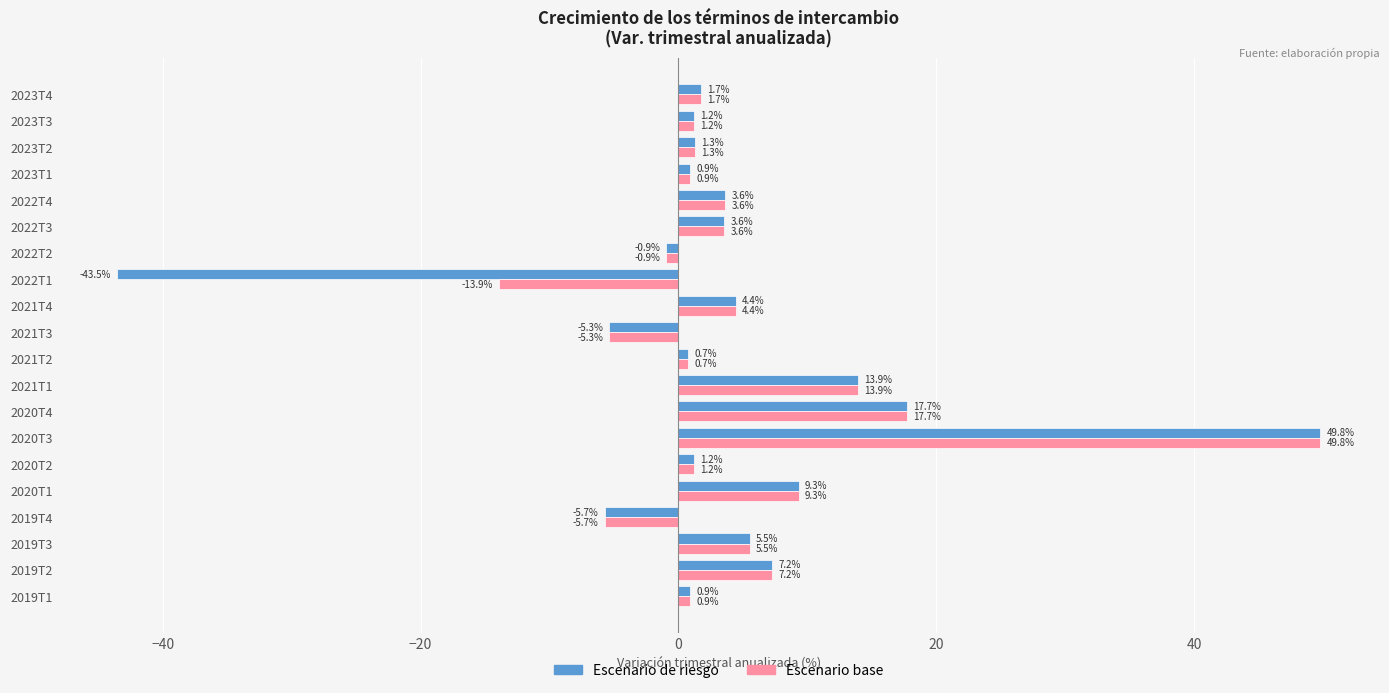

What is the minimum value shown in the chart?

-43.5